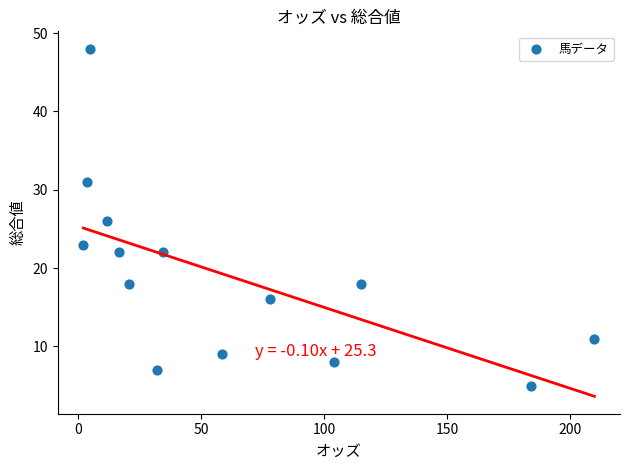

What is the range of Y values (max minus min)?

43